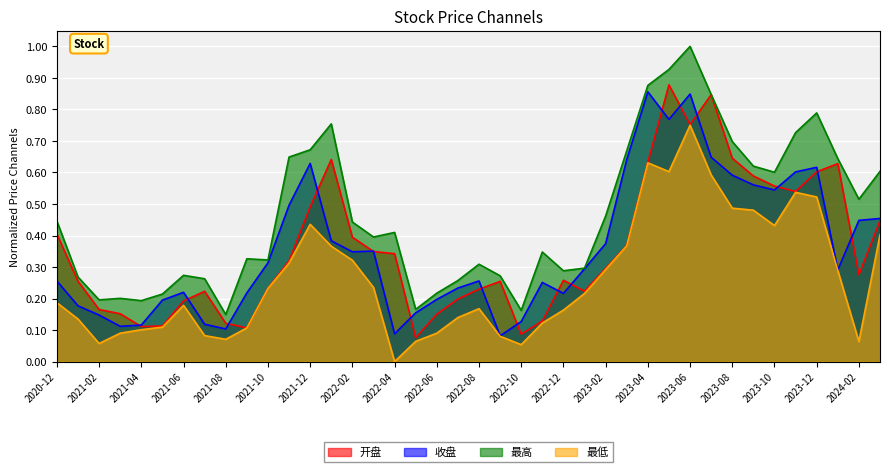

How many lines are shown in the chart?

4